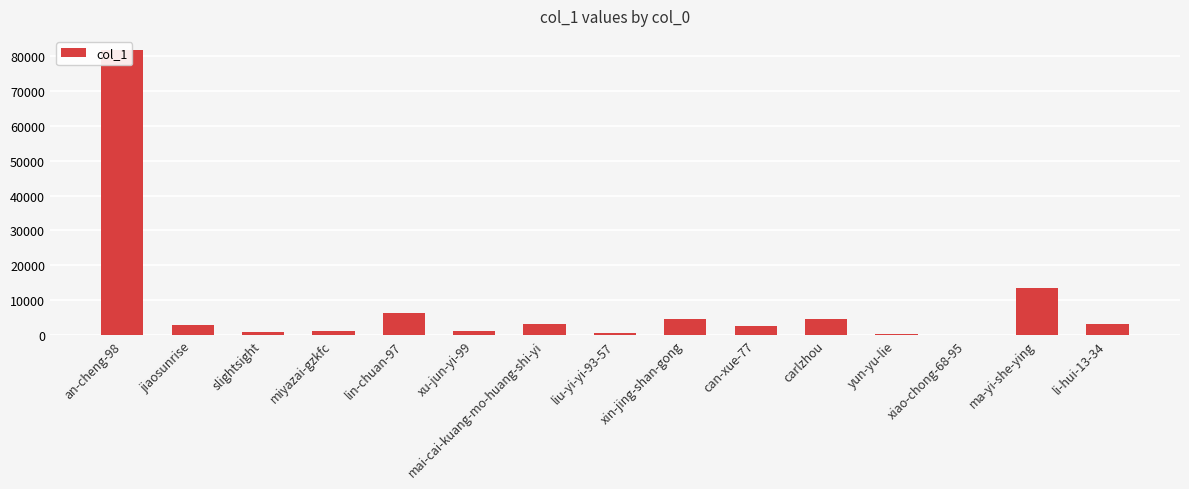

Which category has the lowest value across all series?

xiao-chong-68-95